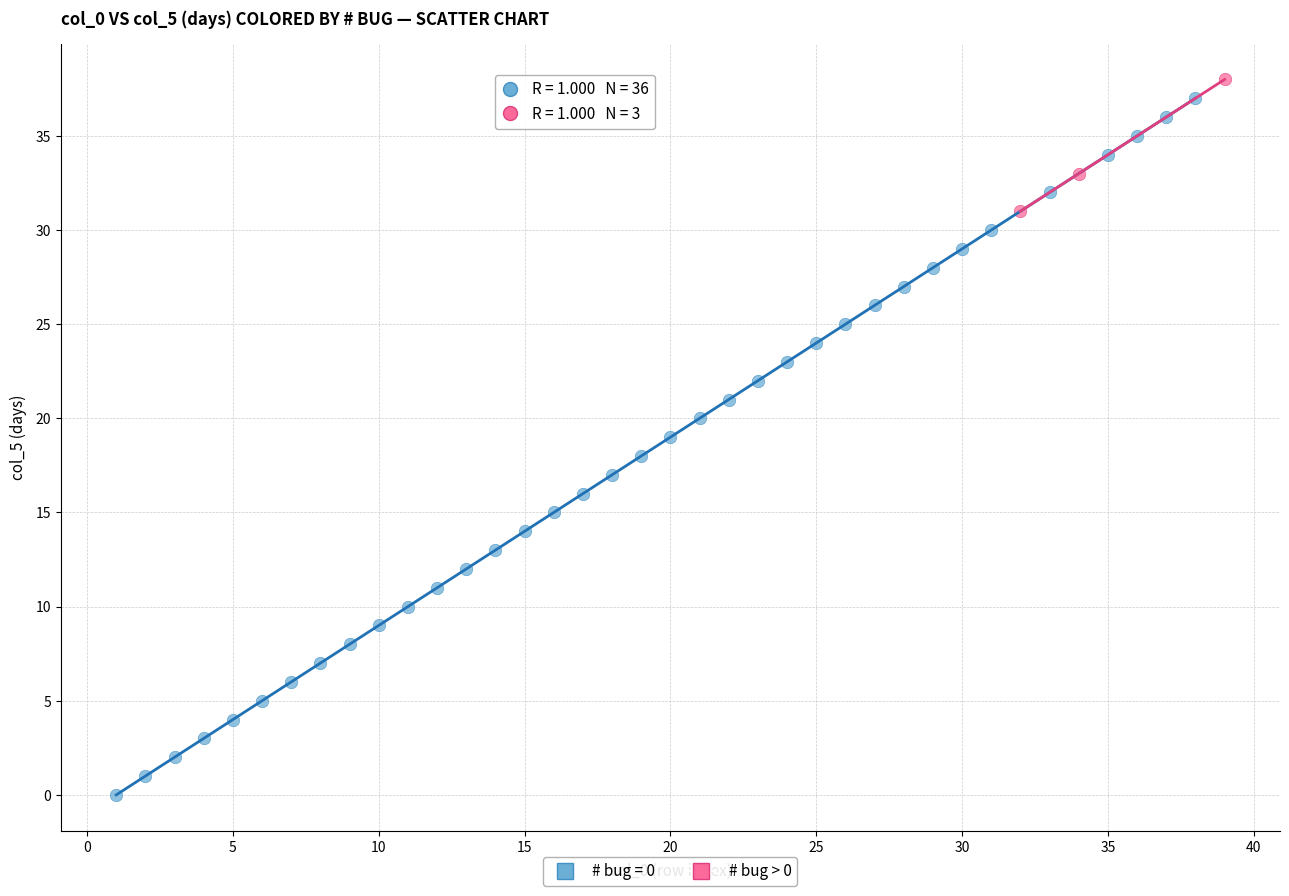

Which series has the largest Y range (max minus min)?

# bug = 0